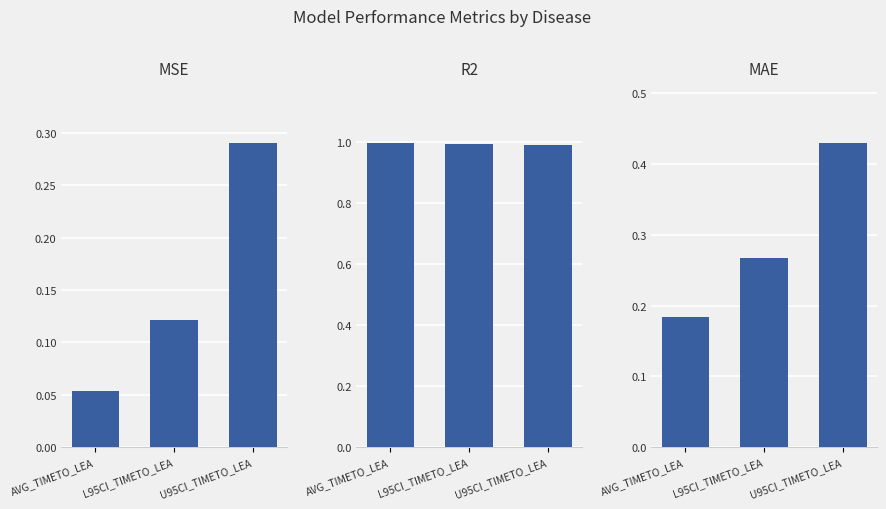

Are the bars grouped side by side (vs. stacked)?

Yes